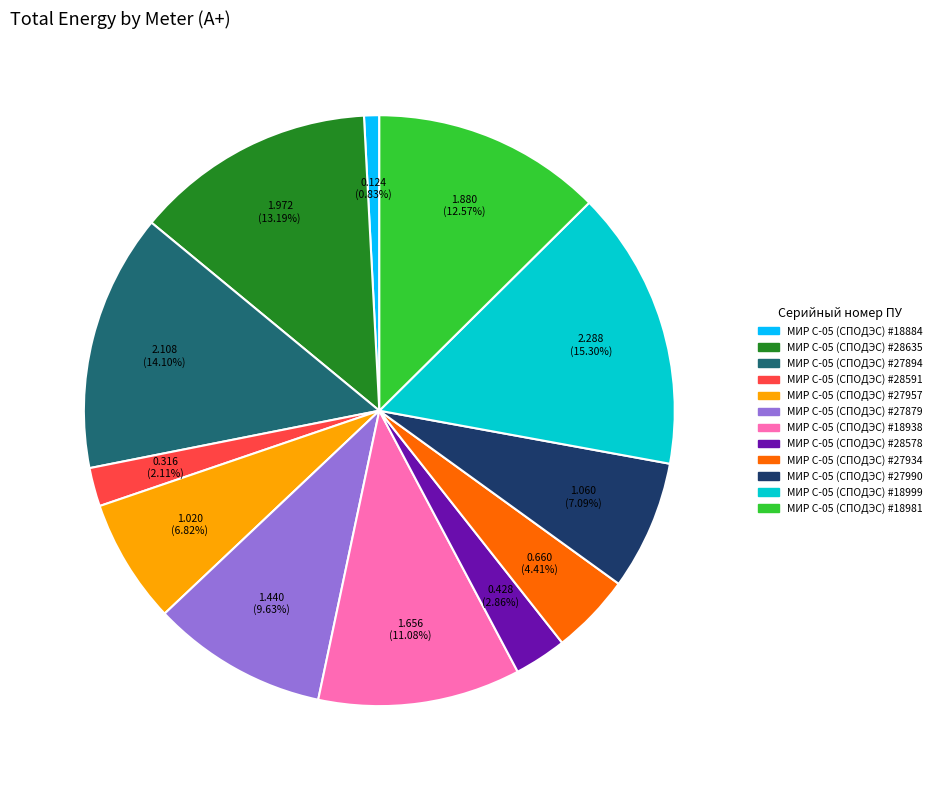

Is there any slice that represents more than half of the pie?

No